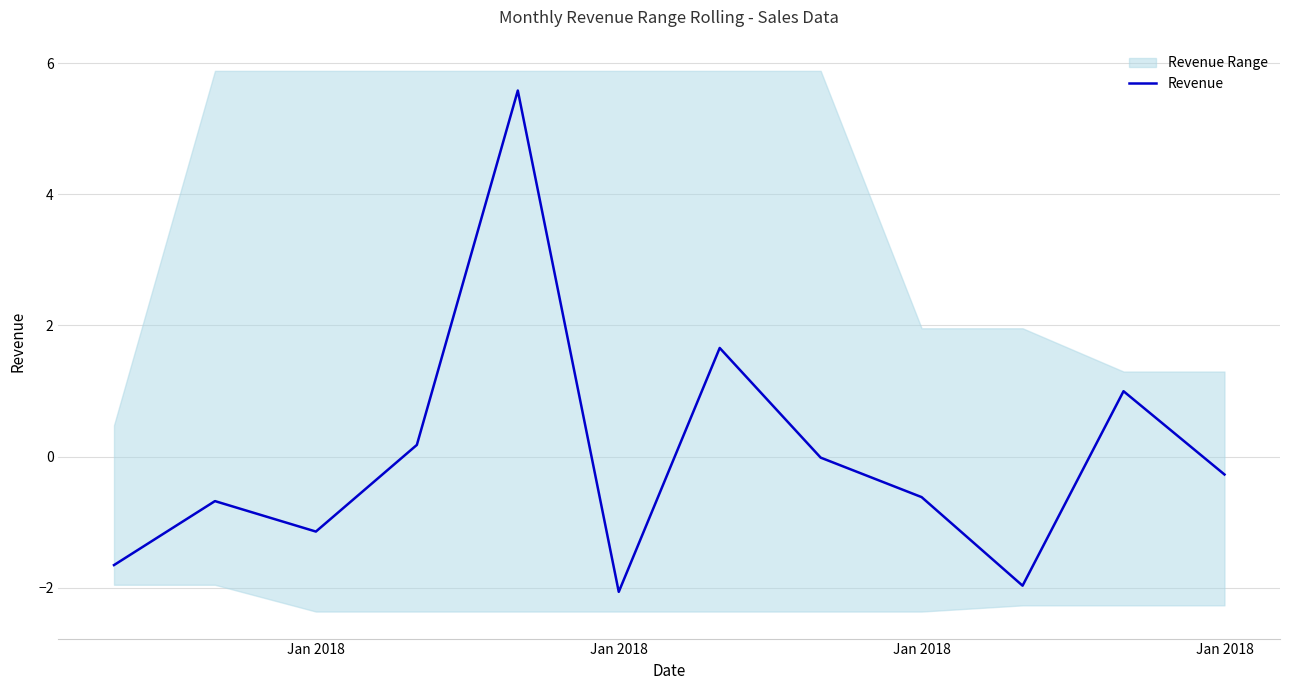

What is the value of the 7th point from the left?

1.7